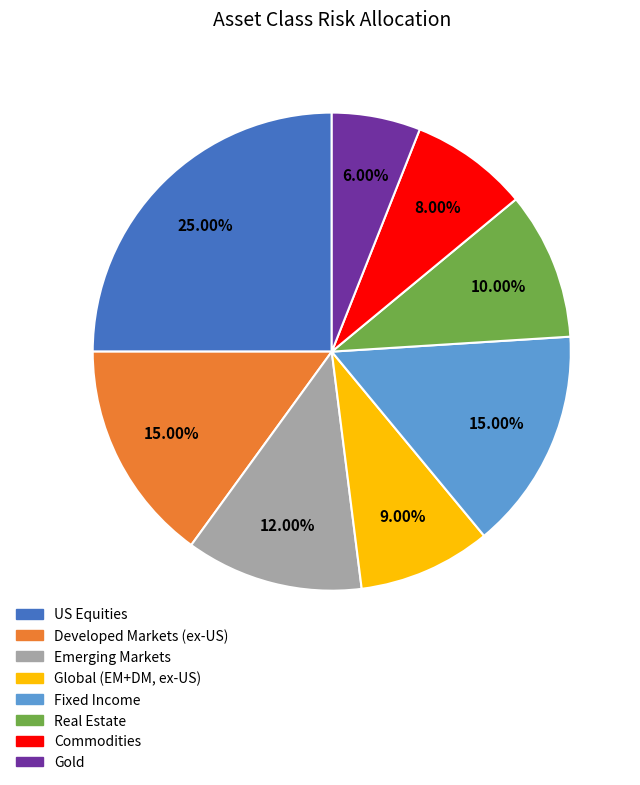

How many slices are in this pie chart?

8